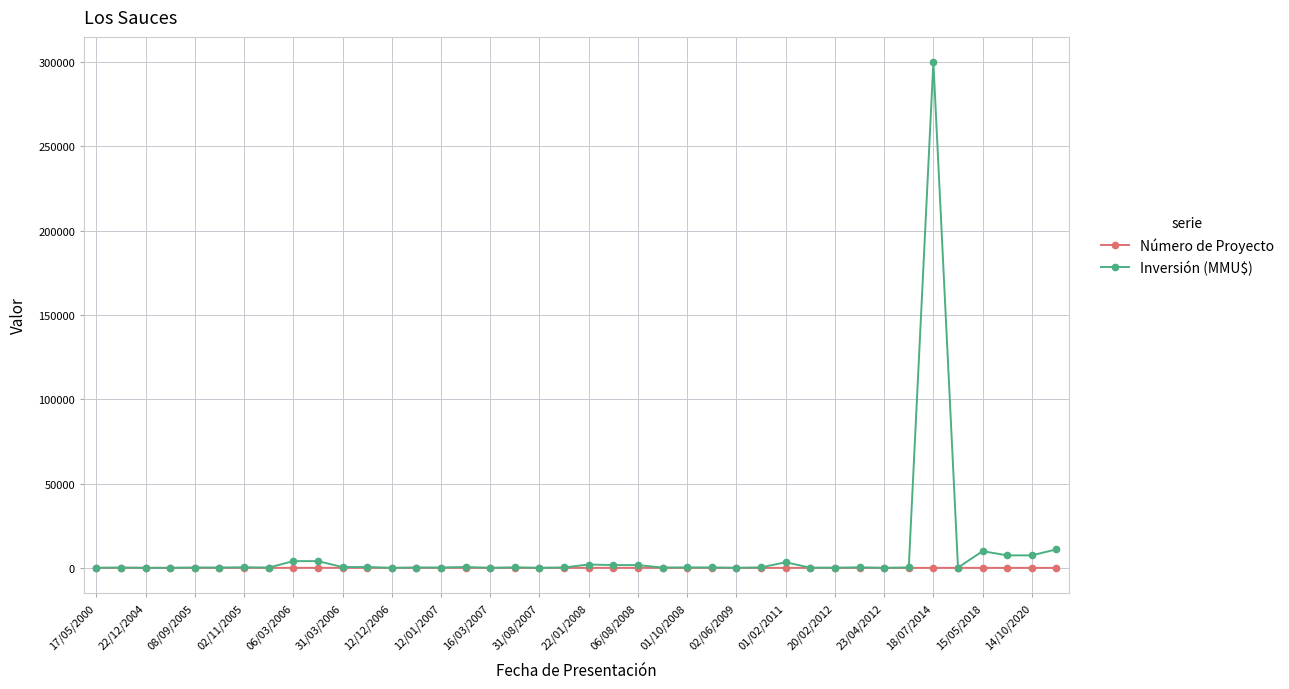

Rank the series by their maximum value, from lowest to highest.

Número de Proyecto, Inversión (MMU$)